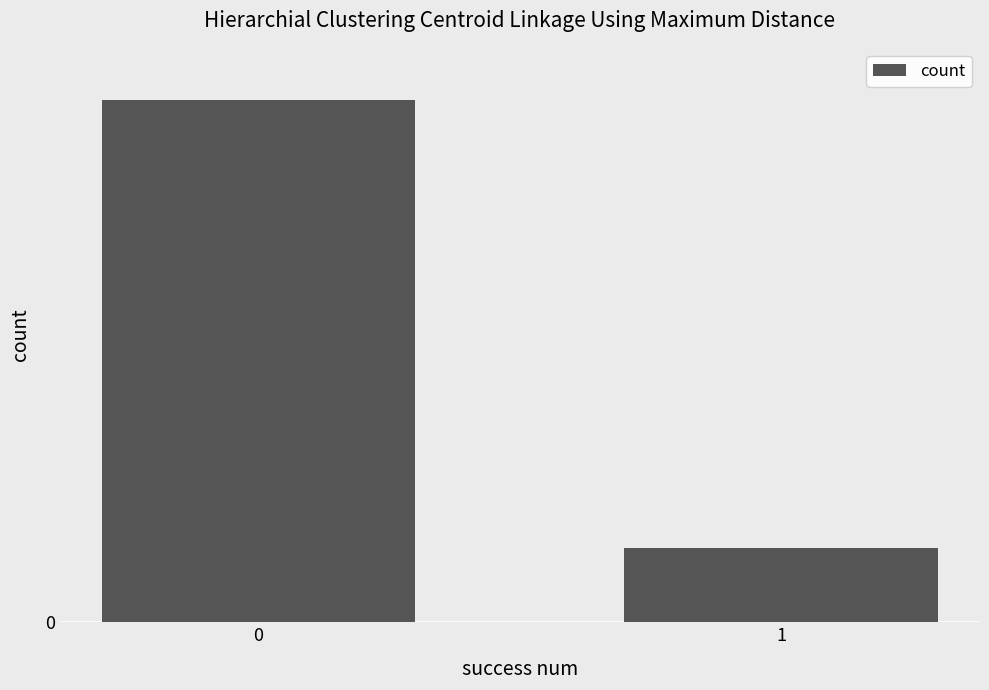

Are the bars horizontal?

No